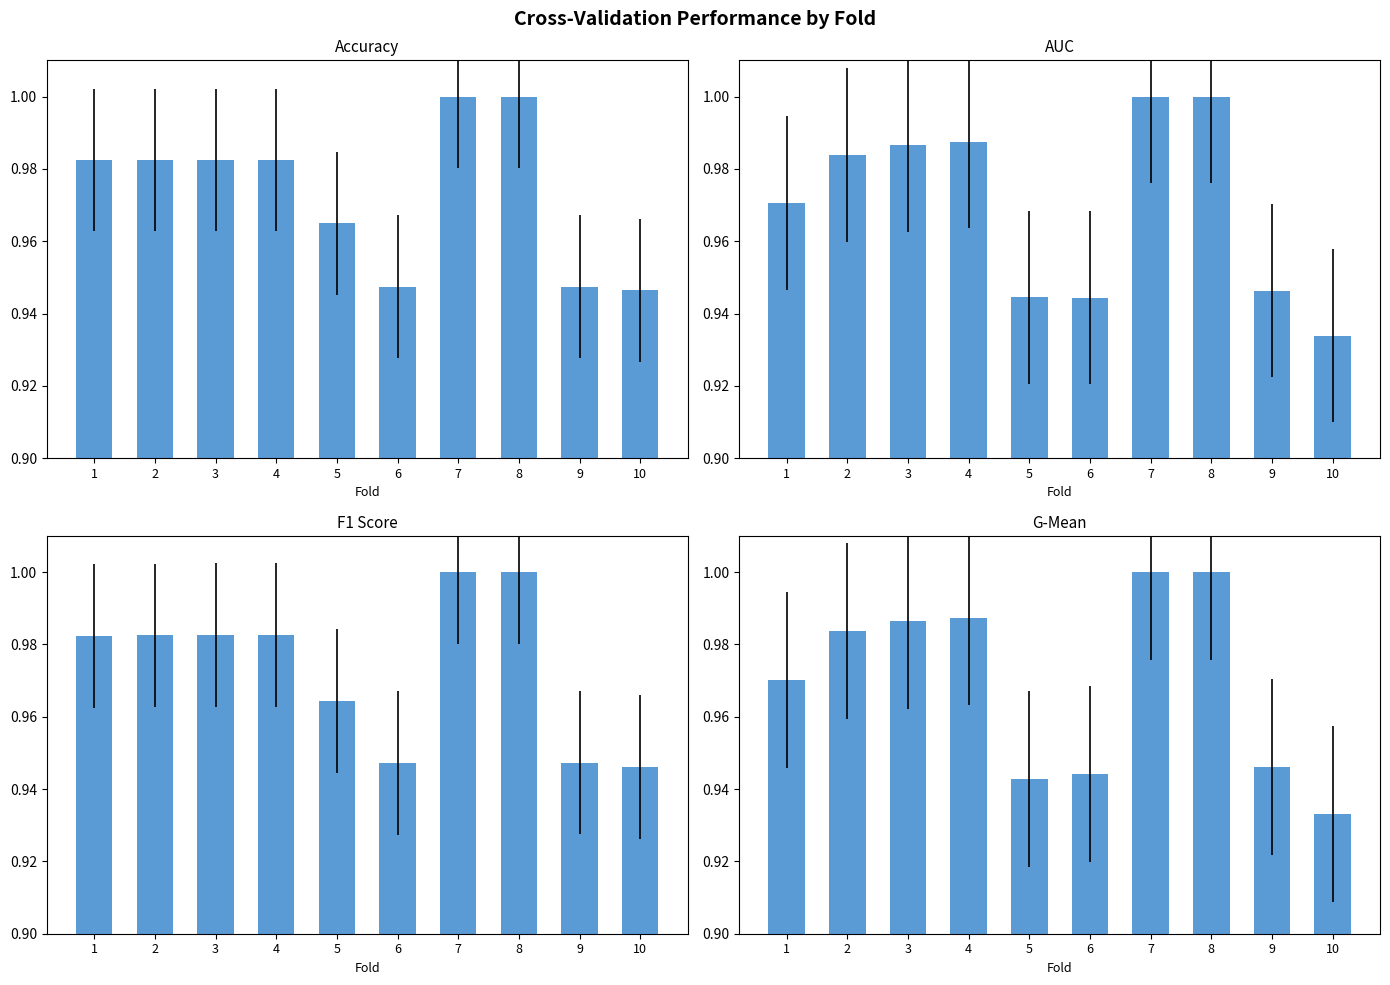

Is it true that g_mean equals 0.9 at 5?

True